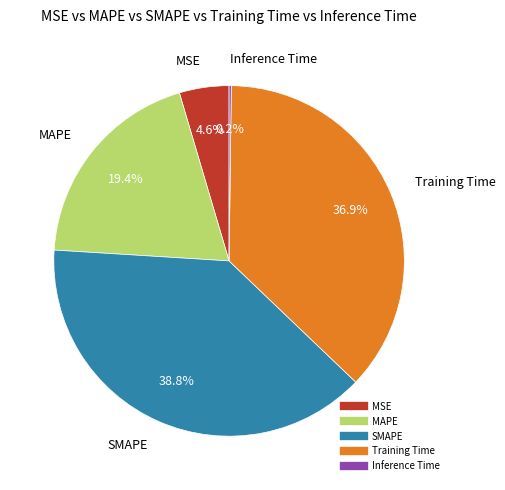

Which category has the biggest portion of the pie?

SMAPE